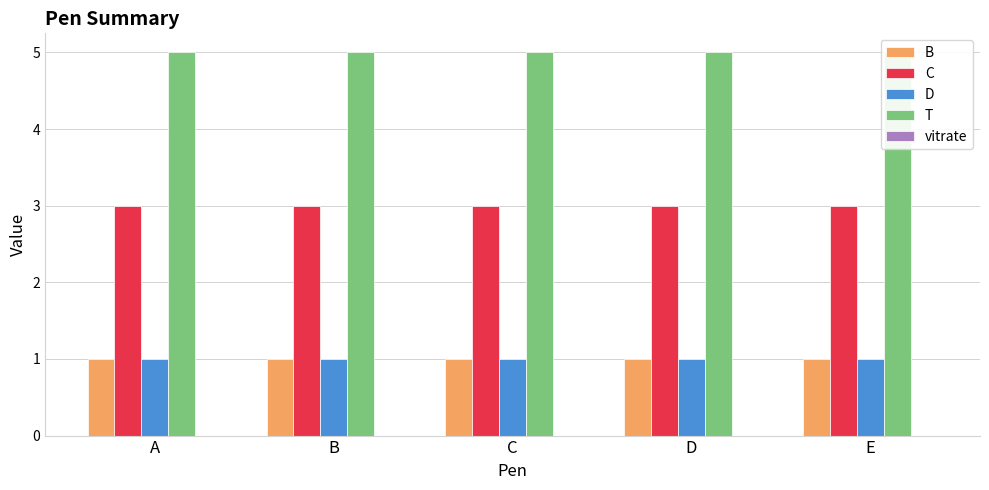

What are all the series names shown in the legend?

B, C, D, T, vitrate